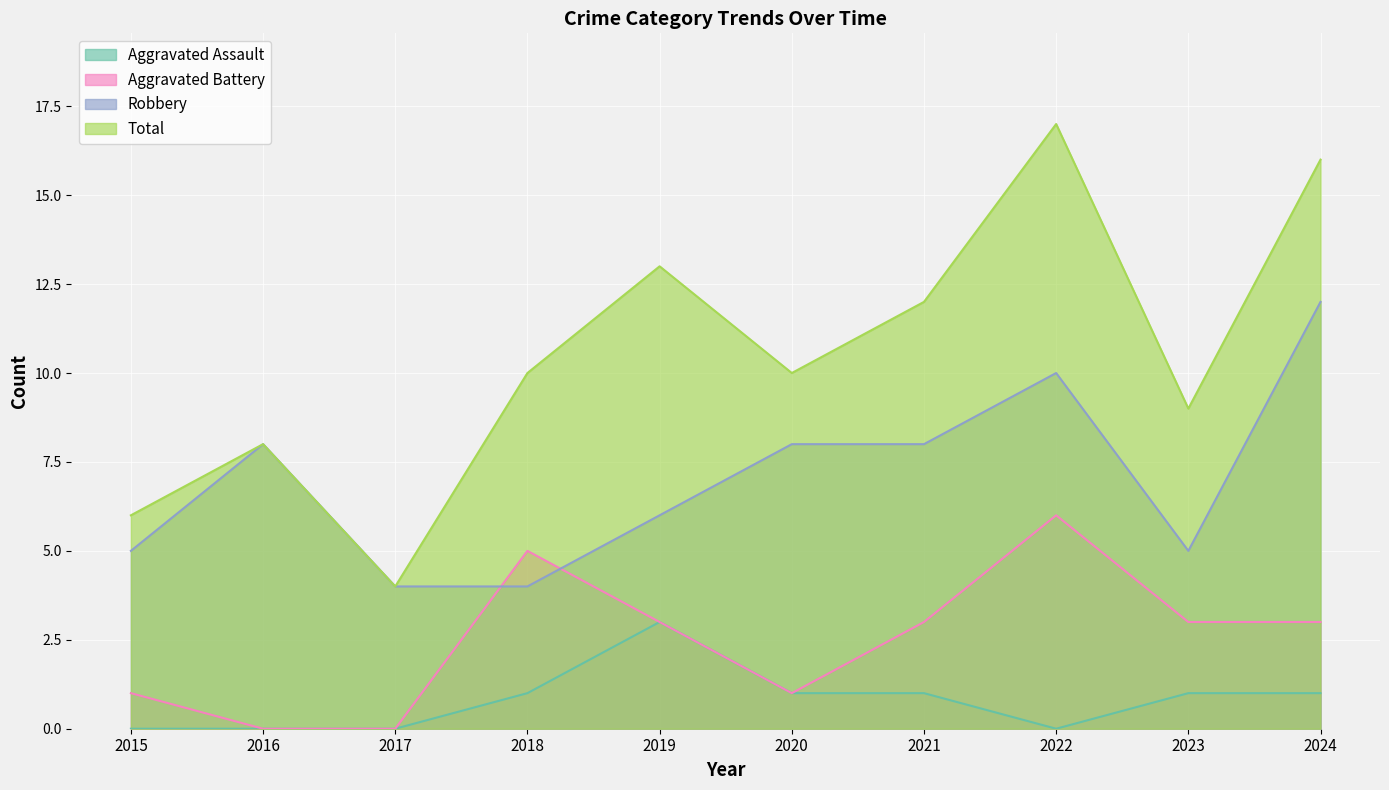

How many categories are shown in the chart?

10